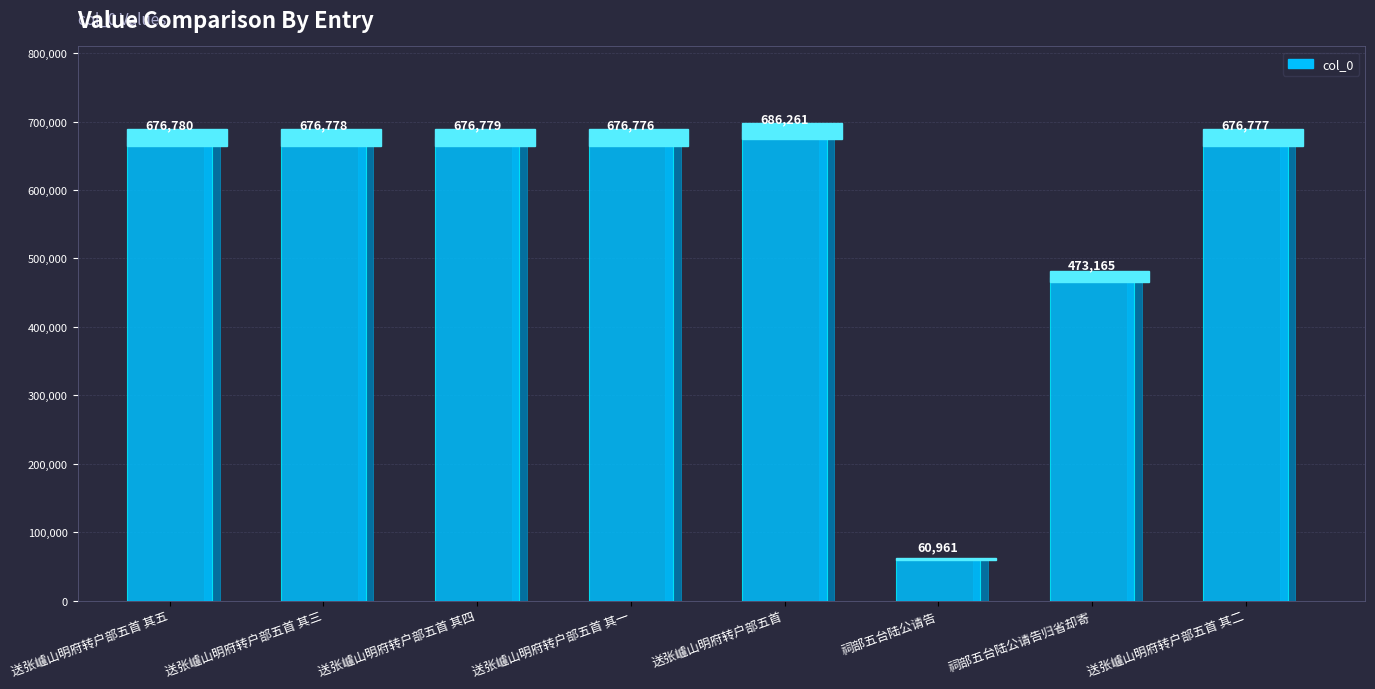

Reading left to right, transcribe all the data shown in this chart.

送张㠠山明府转户部五首 其五=676780	送张㠠山明府转户部五首 其三=676778	送张㠠山明府转户部五首 其四=676779	送张㠠山明府转户部五首 其一=676776	送张㠠山明府转户部五首=686261	祠部五台陆公请告=60961	祠部五台陆公请告归省却寄=473165	送张㠠山明府转户部五首 其二=676777